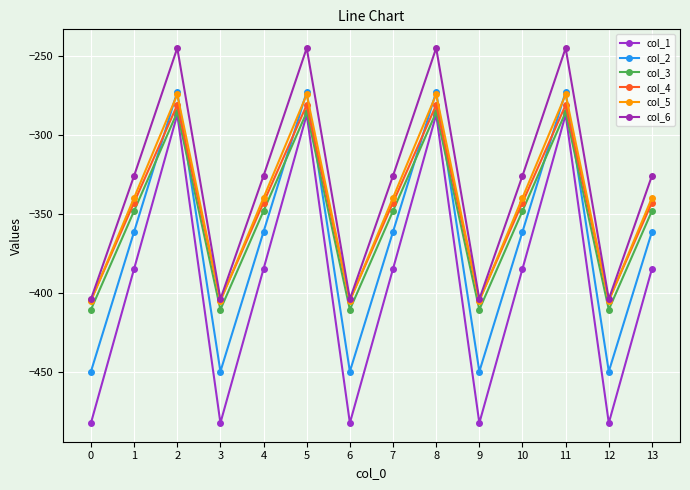

Which series has the widest spread of values?

col_1